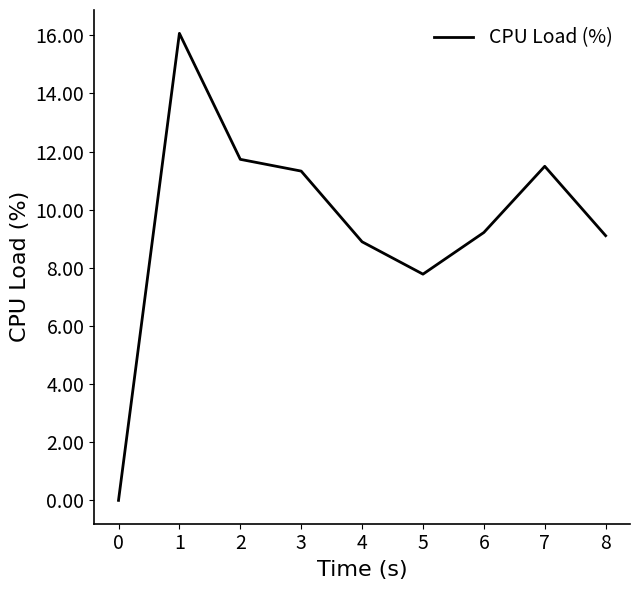

The value at 1 is 6.8. True or false?

False